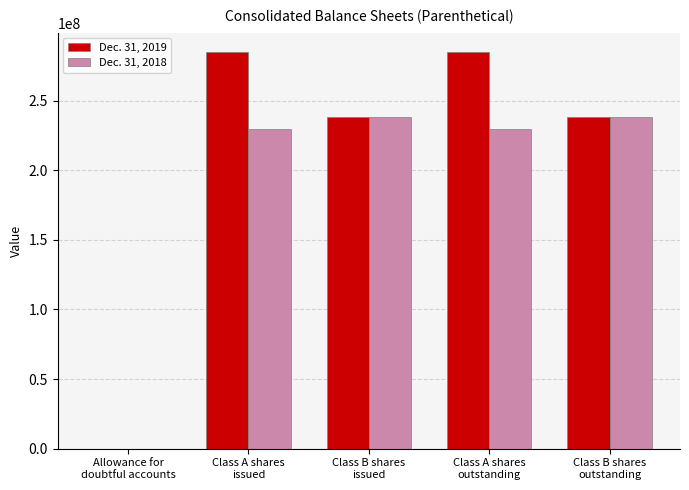

Reading right to left, transcribe all the data shown in this chart.

Dec. 31, 2019: Class B shares
outstanding=238435208	Class A shares
outstanding=284603818	Class B shares
issued=238435208	Class A shares
issued=284603818	Allowance for
doubtful accounts=19280
Dec. 31, 2018: Class B shares
outstanding=238435208	Class A shares
outstanding=229448857	Class B shares
issued=238435208	Class A shares
issued=229448857	Allowance for
doubtful accounts=16966